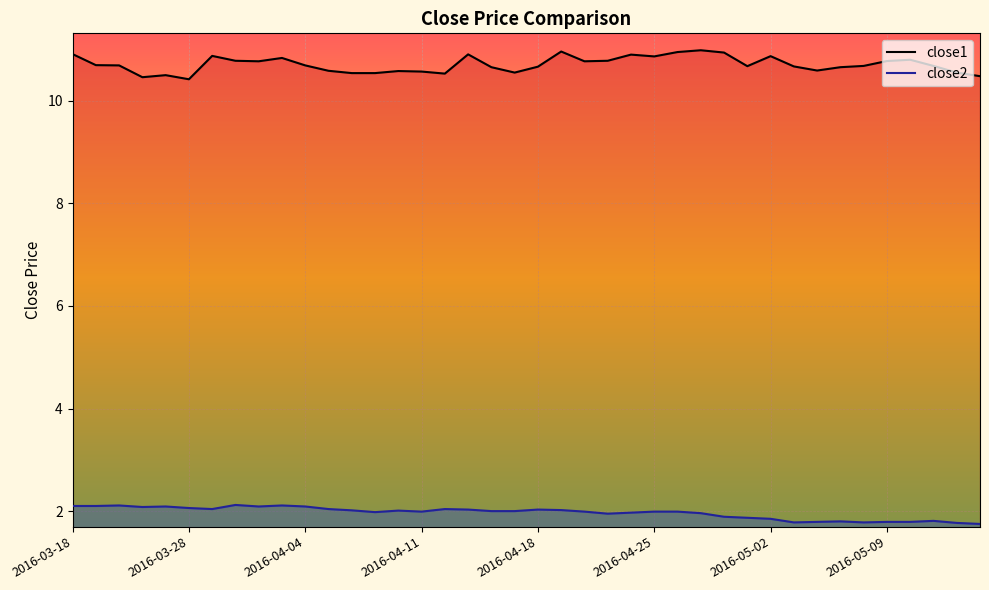

At which category is the sum across all series the highest?

2016-03-18